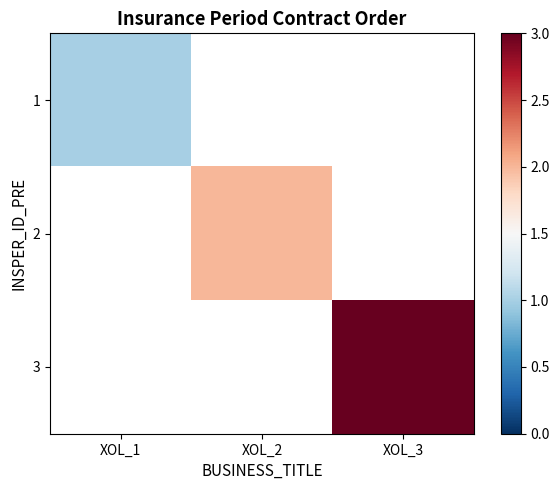

True or false: 2 has a value of 2.0 at XOL_2.

True